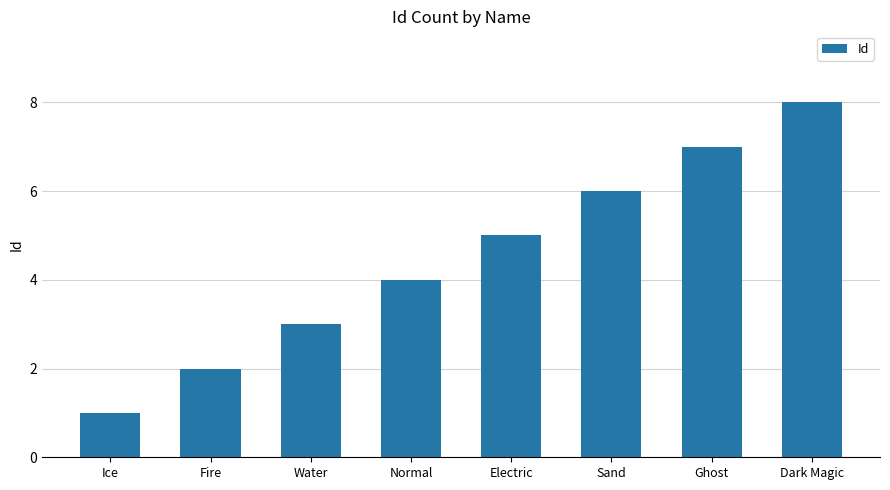

What is the greatest value displayed?

8